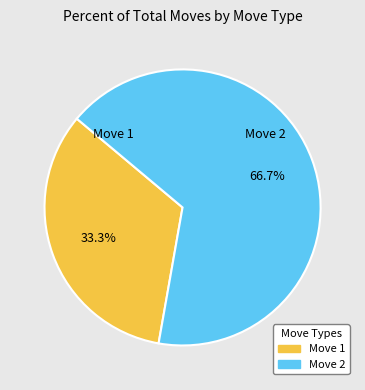

To the nearest percent, what is the average slice percentage?

50%